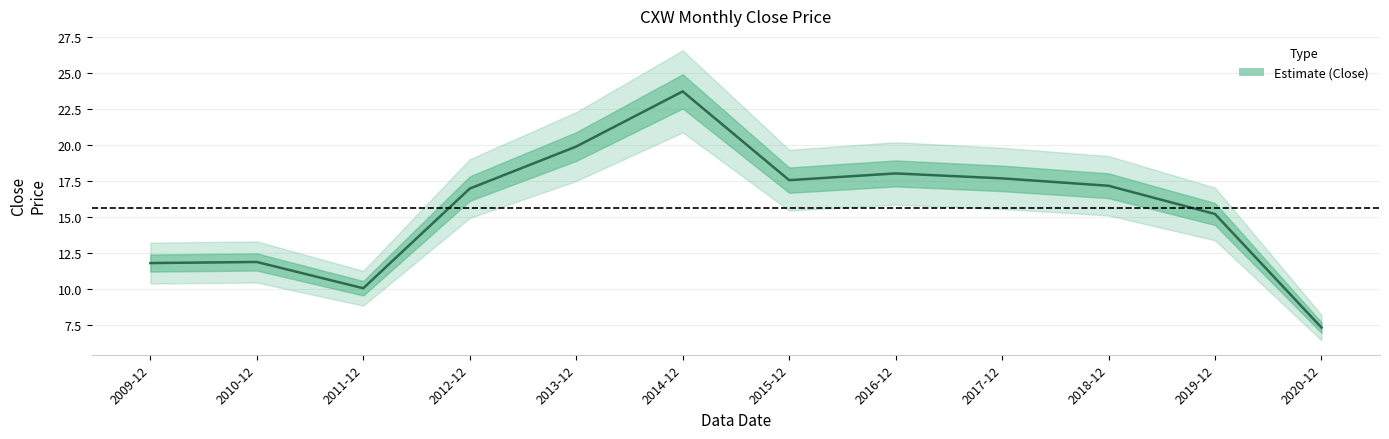

What is the change in value from 2011-12 to 2012-12?

+6.9